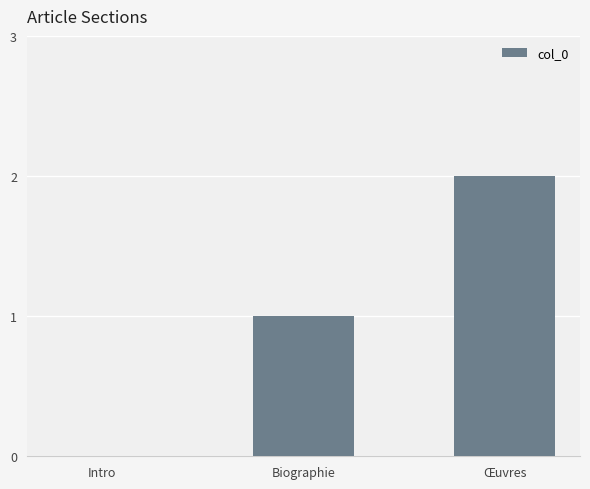

At which category does the chart reach its peak across all series?

Œuvres